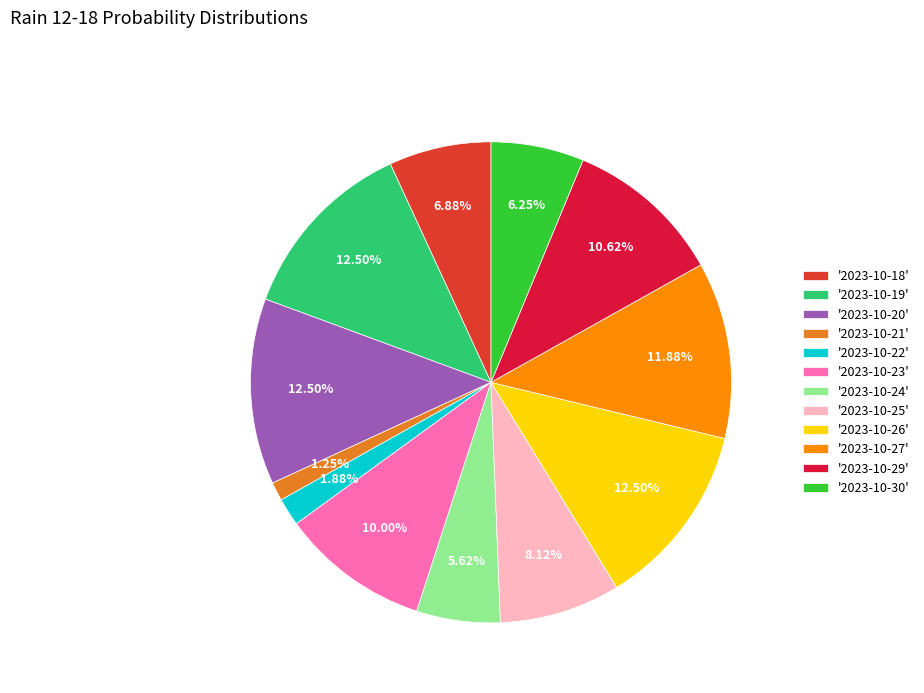

Which has a higher value, '2023-10-30' or '2023-10-29'?

'2023-10-29'